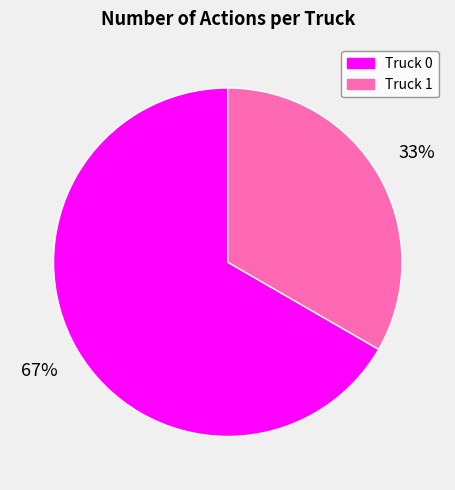

To the nearest percent, what portion does Truck 1 represent?

33%